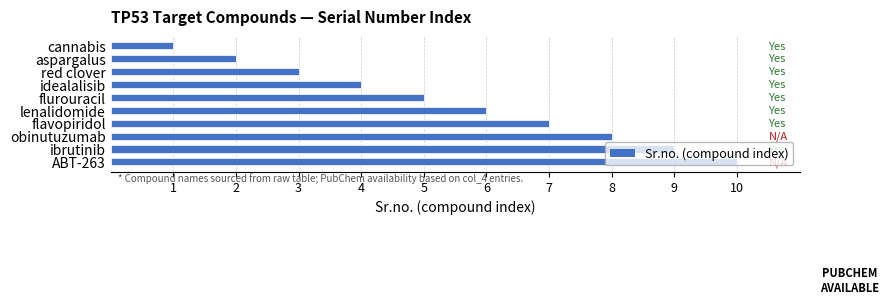

Count the number of data series in this chart.

1